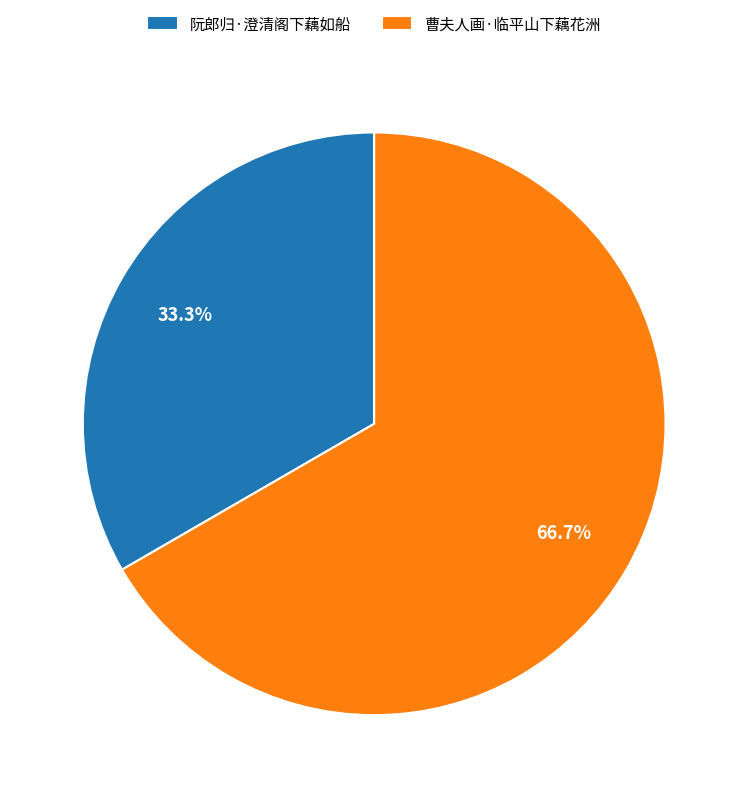

Rank the categories by value from highest to lowest.

曹夫人画·临平山下藕花洲, 阮郎归·澄清阁下藕如船